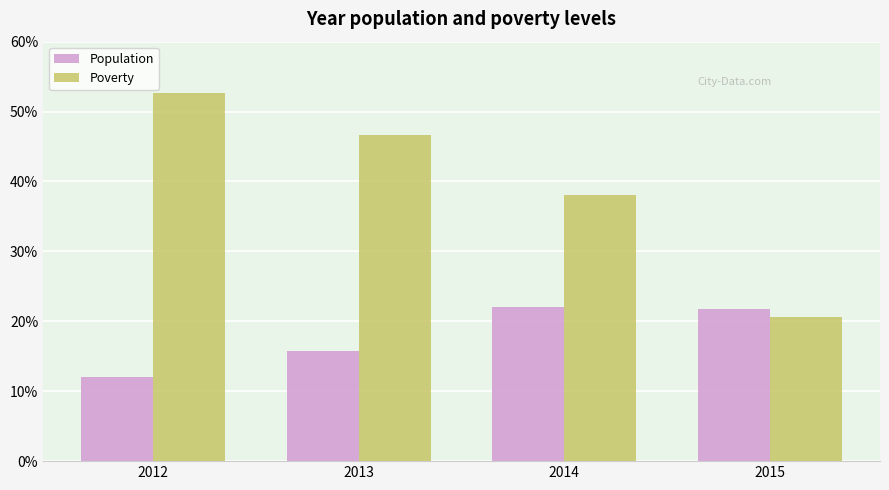

Are the bars horizontal?

No